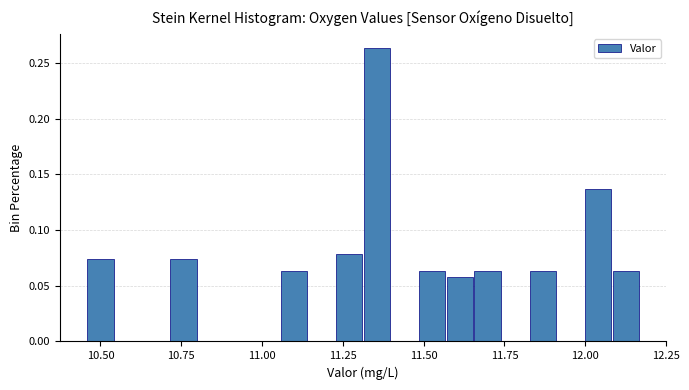

Read against the x-axis, roughly where is the centre of the tallest bar?

11.35